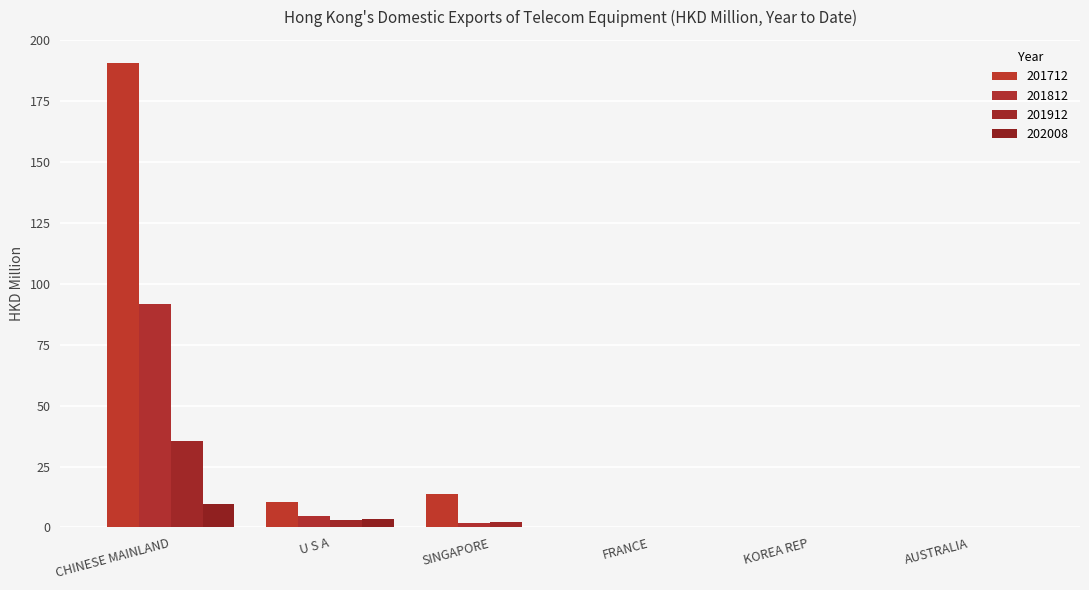

At which label does 202008 reach its minimum?

AUSTRALIA